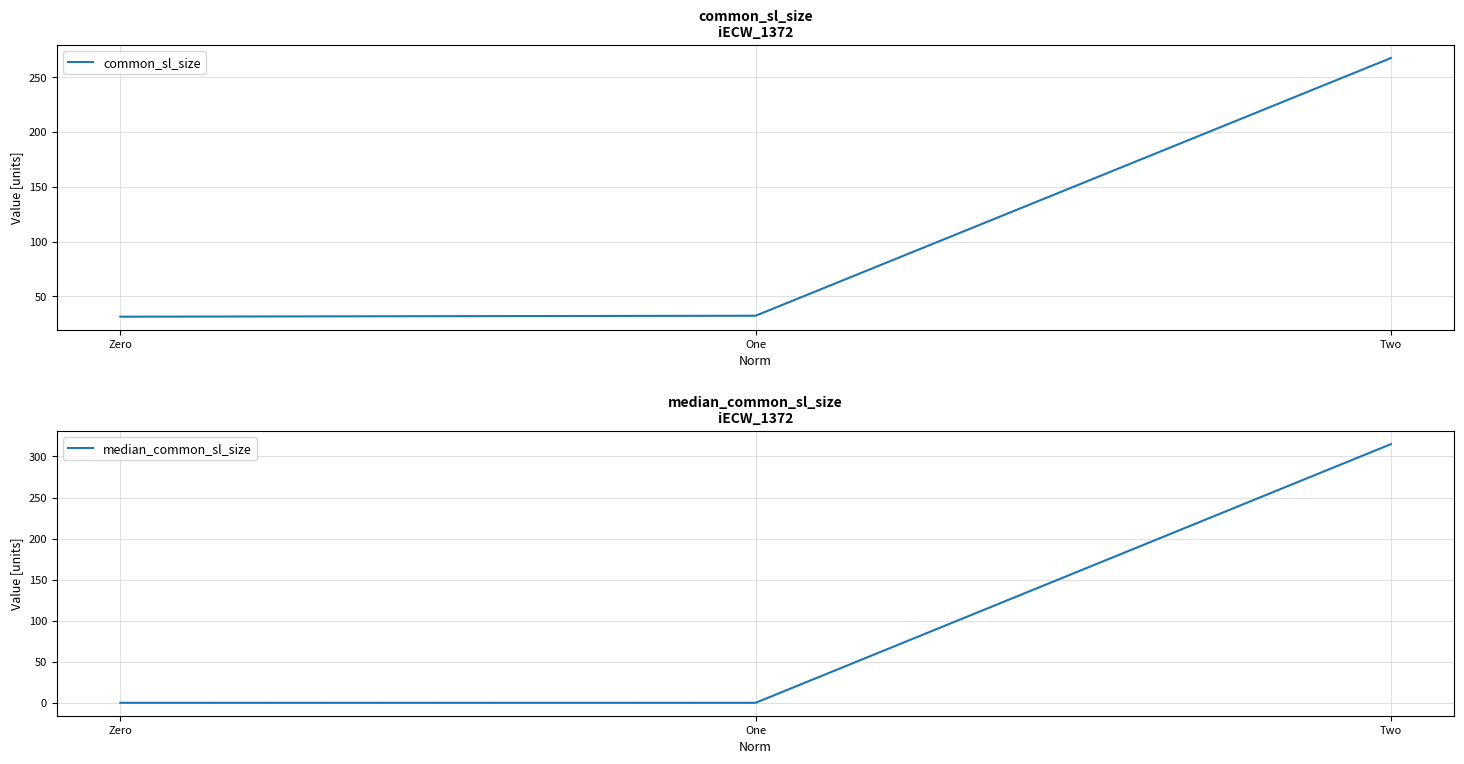

Reading left to right, extract all data points from this chart.

common_sl_size: Zero=31.5	One=32.4	Two=267.5
median_common_sl_size: Zero=0.0	One=0.0	Two=315.0